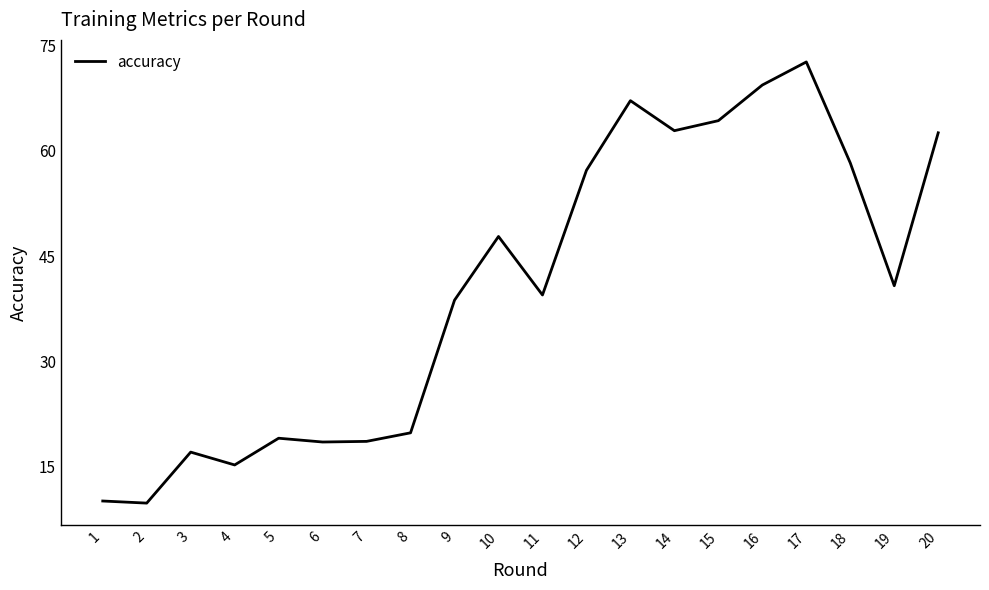

How many categories are shown in the chart?

20